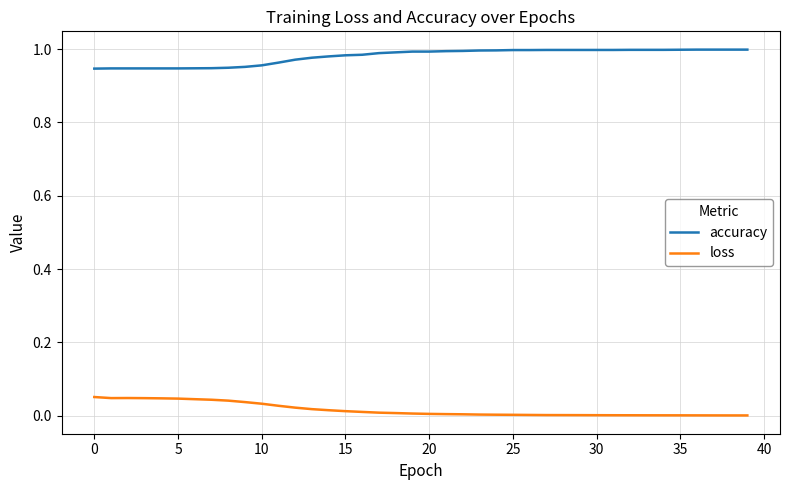

List the series in order of their peak value, lowest first.

loss, accuracy